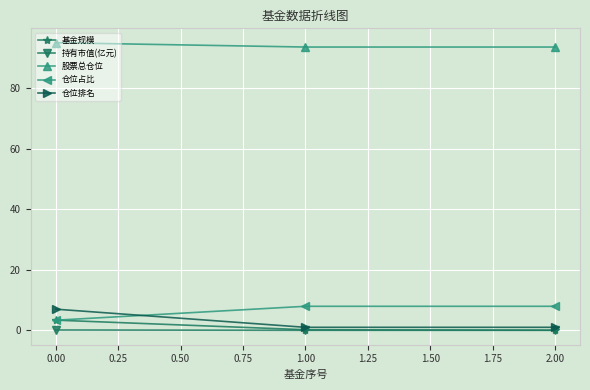

How many lines are shown in the chart?

5